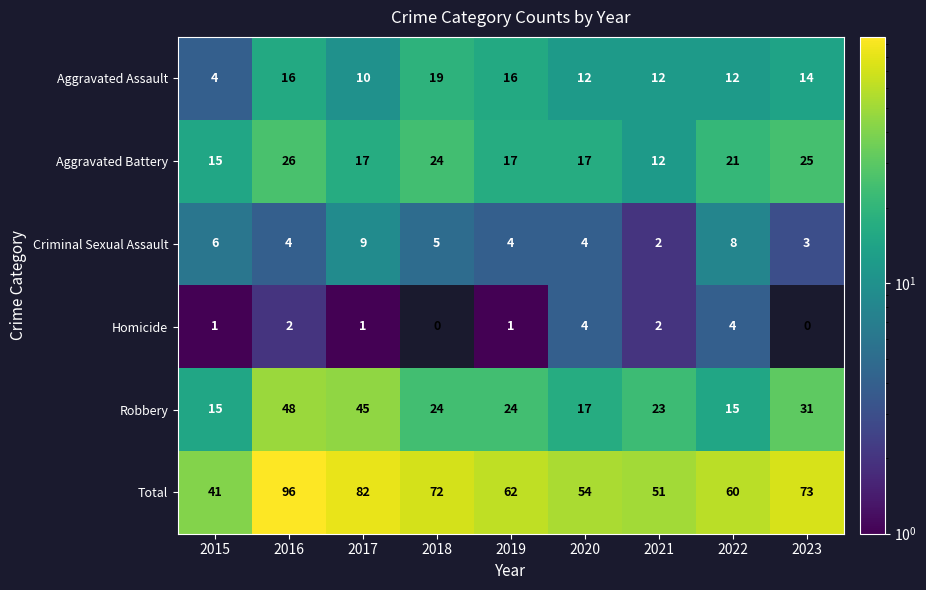

What is the sum of all Aggravated Battery values?

174